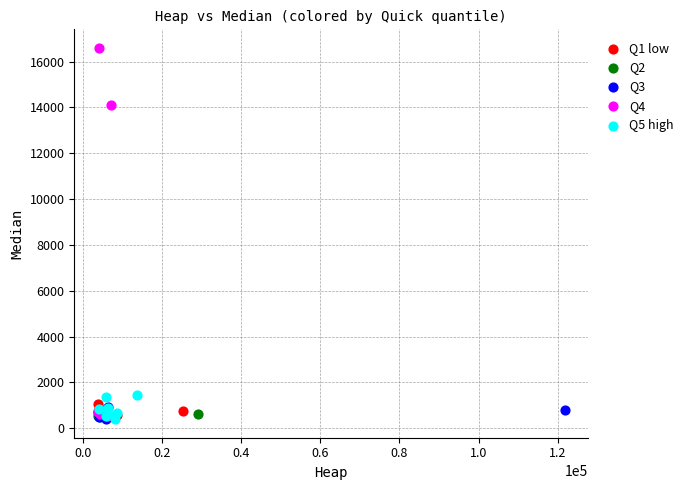

Which series has the widest spread of Y values?

Q4